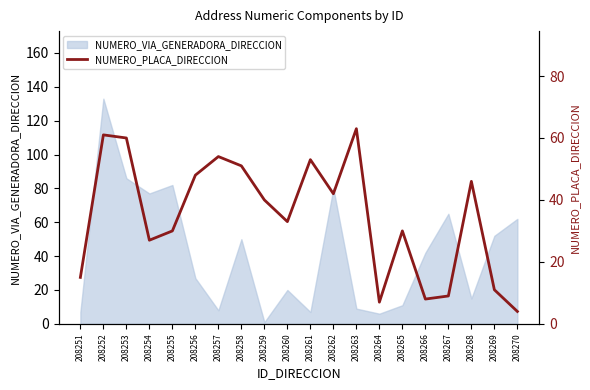

Is it true that the value at 208264 is 4?

False